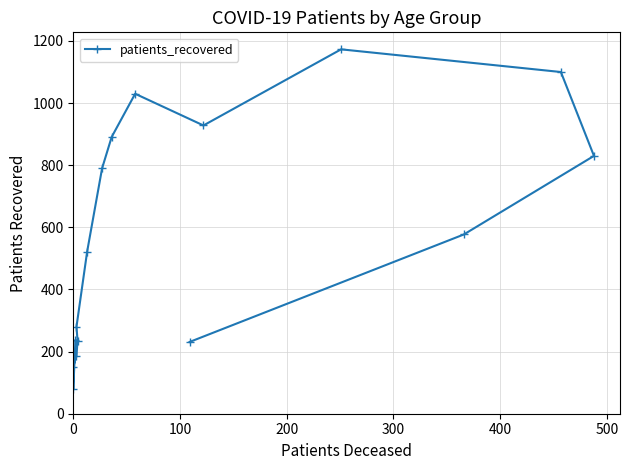

How many lines are shown in the chart?

1